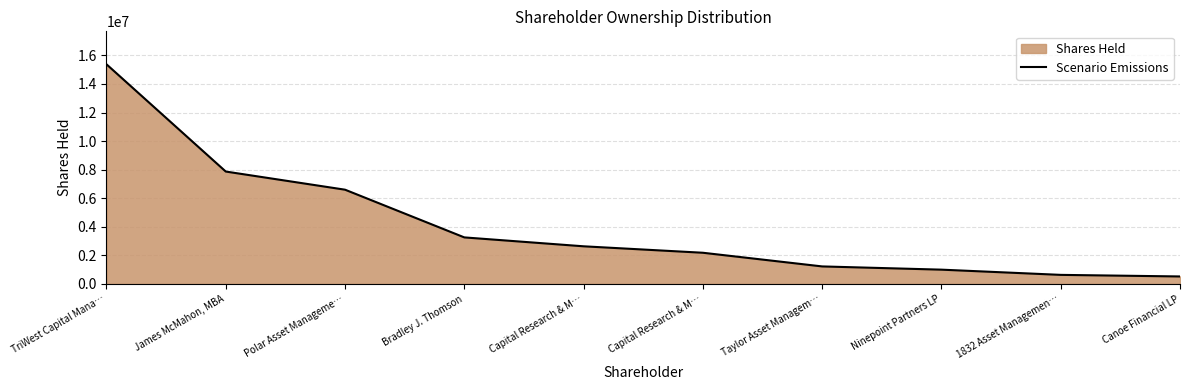

What is the average value?

4130298